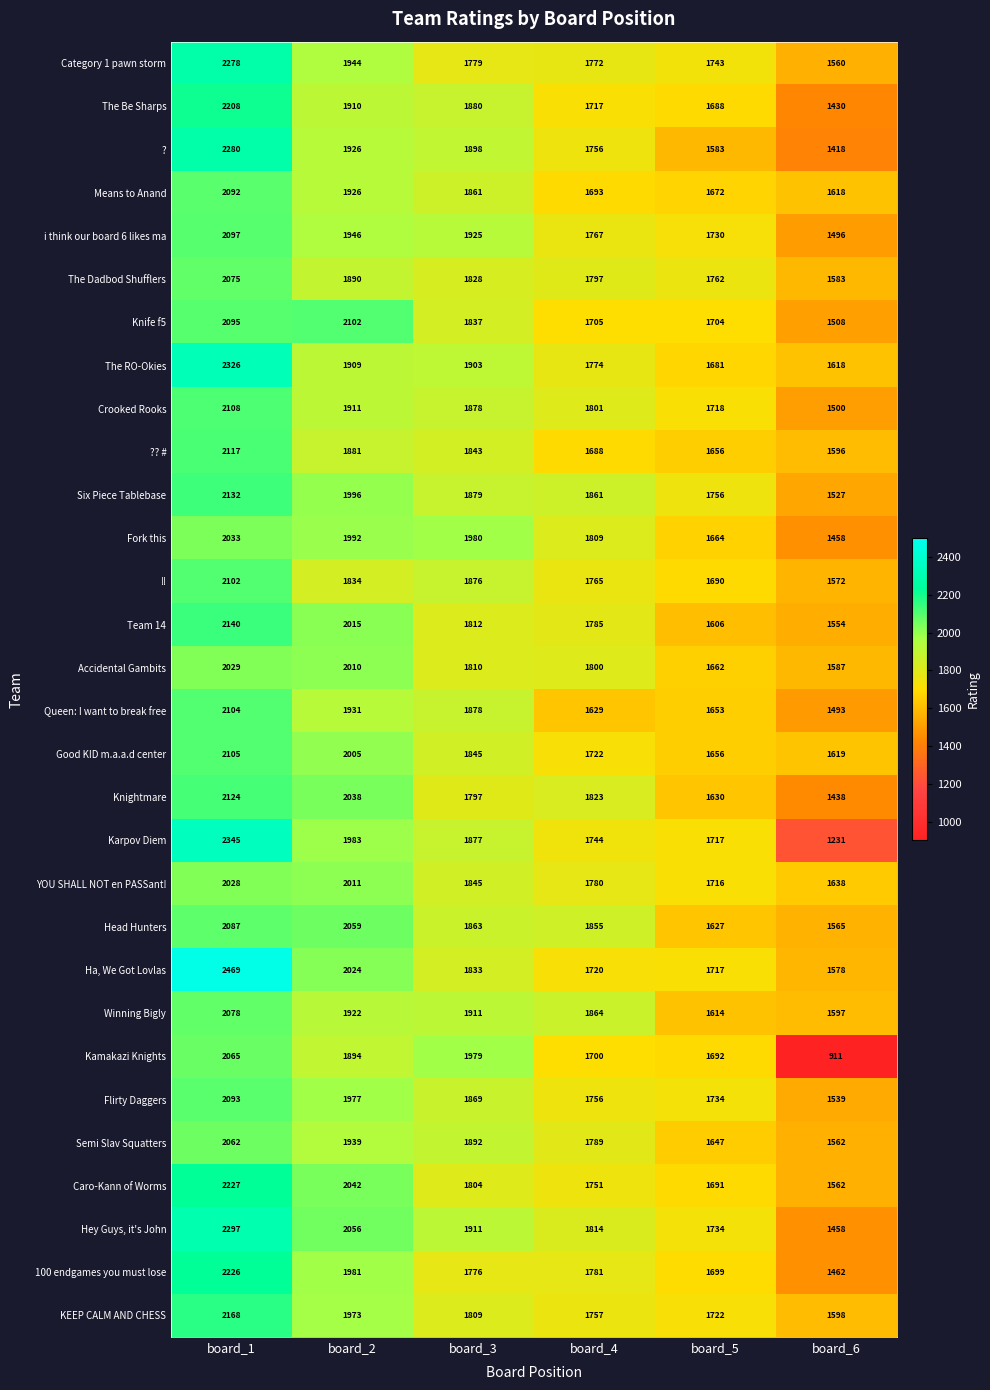

How many categories are shown in the chart?

6